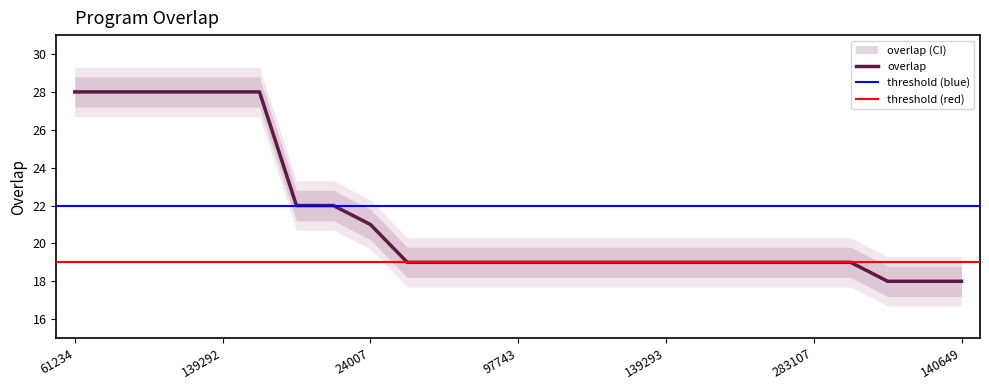

What is the average value?

21